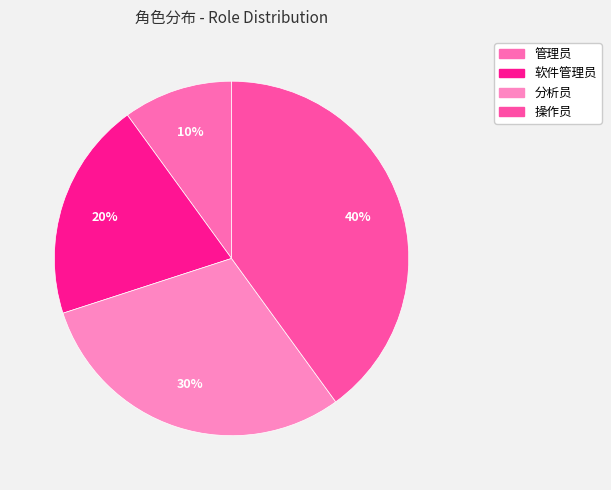

To the nearest percent, what is the combined percentage of 管理员 and 软件管理员?

30%